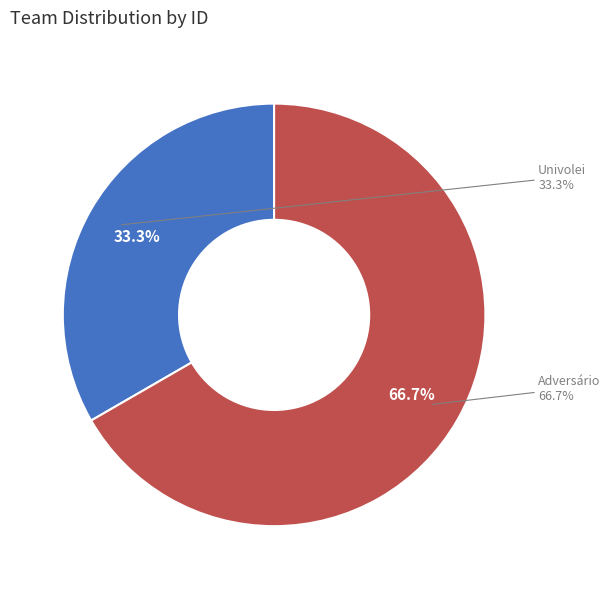

To the nearest percent, what is the combined percentage of Adversário and Univolei?

100%